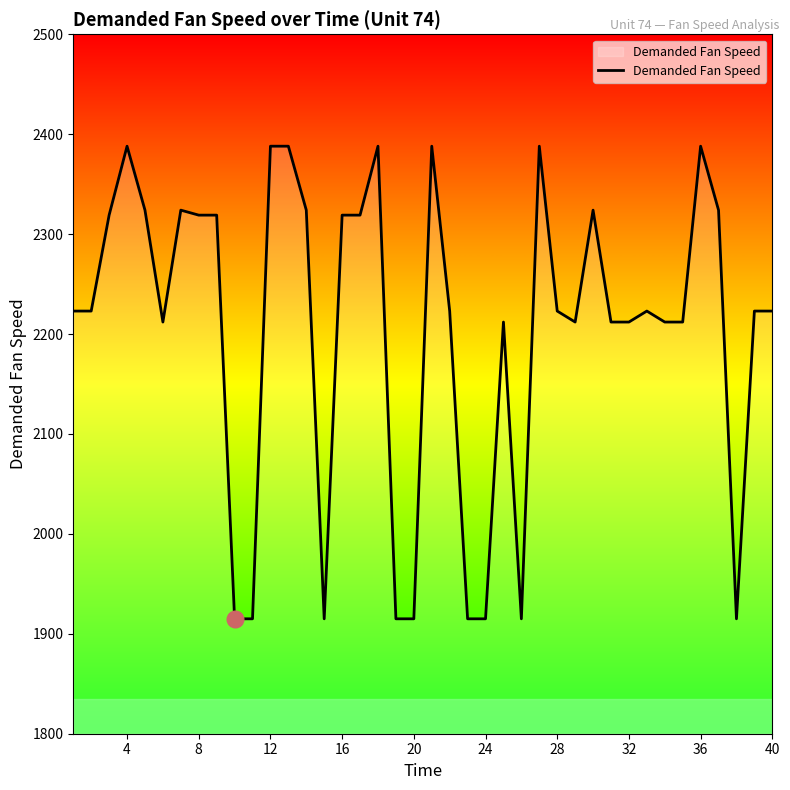

What is the greatest value displayed?

2388